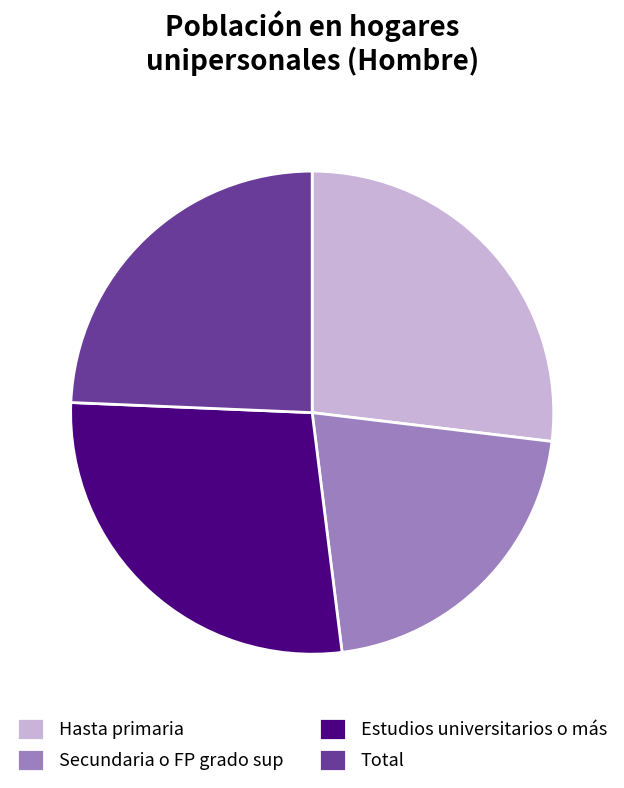

Rank the categories by value from lowest to highest.

Secundaria o FP grado sup, Total, Hasta primaria, Estudios universitarios o más